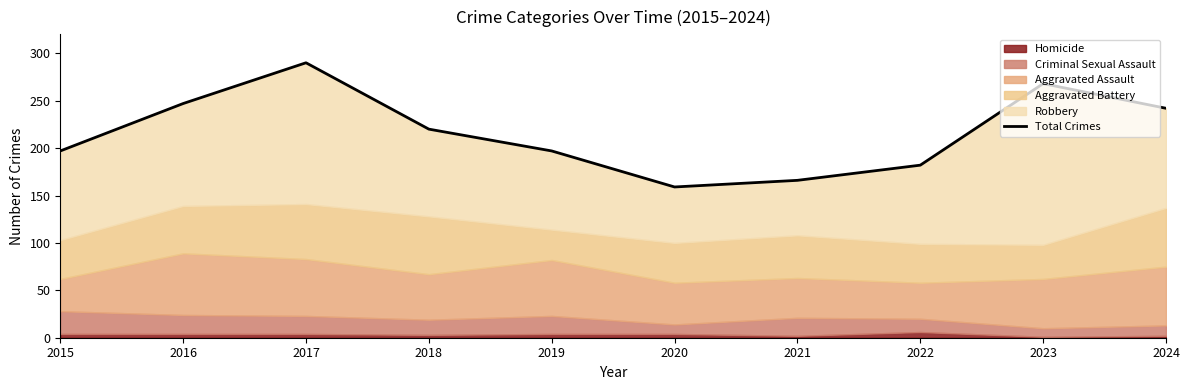

What value does the data have at 2015?

197